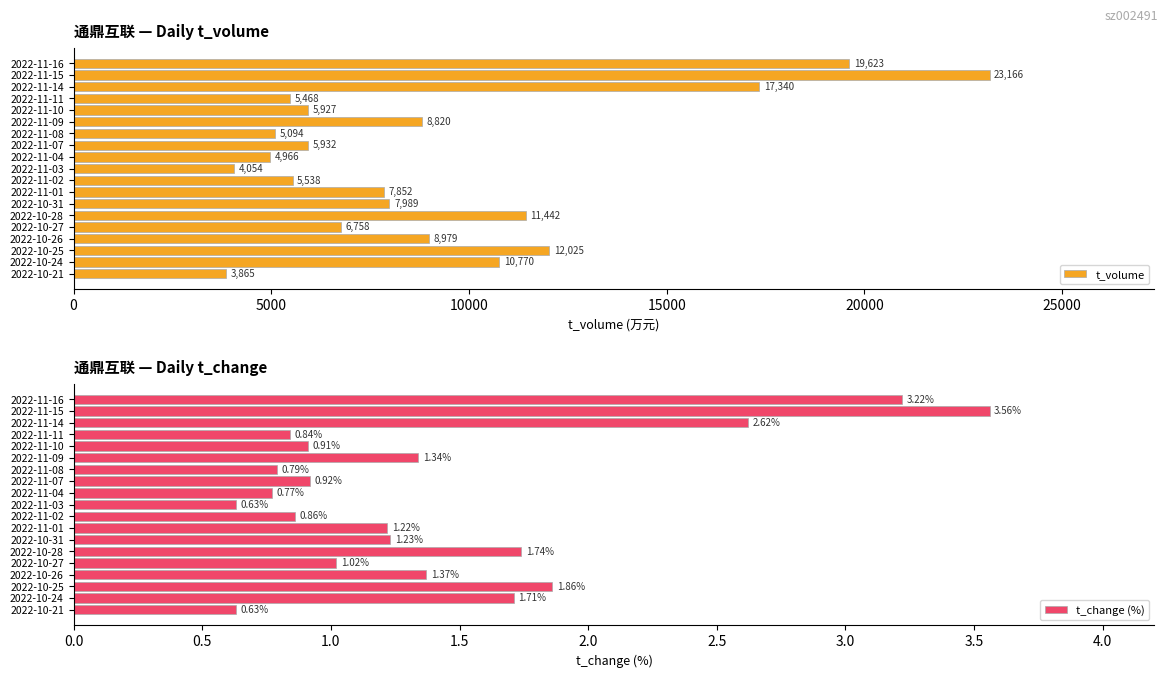

Rank the categories by t_volume value from lowest to highest.

2022-10-21, 2022-11-03, 2022-11-04, 2022-11-08, 2022-11-11, 2022-11-02, 2022-11-10, 2022-11-07, 2022-10-27, 2022-11-01, 2022-10-31, 2022-11-09, 2022-10-26, 2022-10-24, 2022-10-28, 2022-10-25, 2022-11-14, 2022-11-16, 2022-11-15